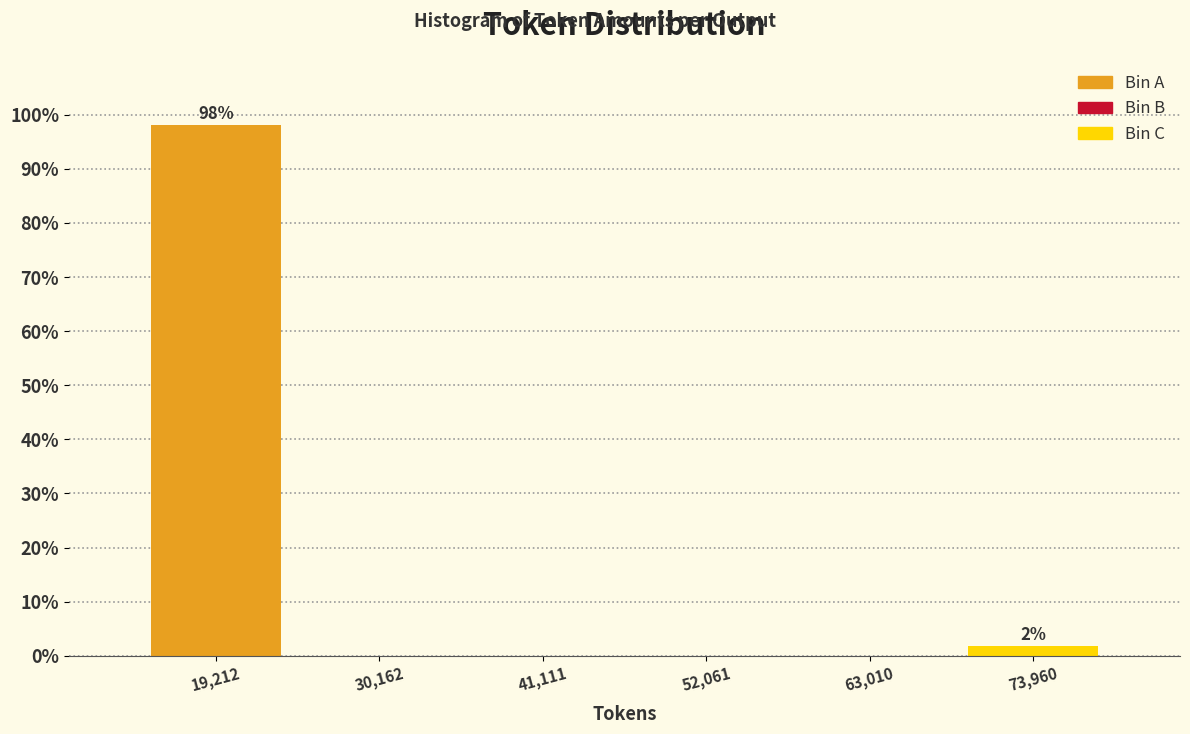

Over which range of the x-axis is the bar tallest?

14000 to 24000